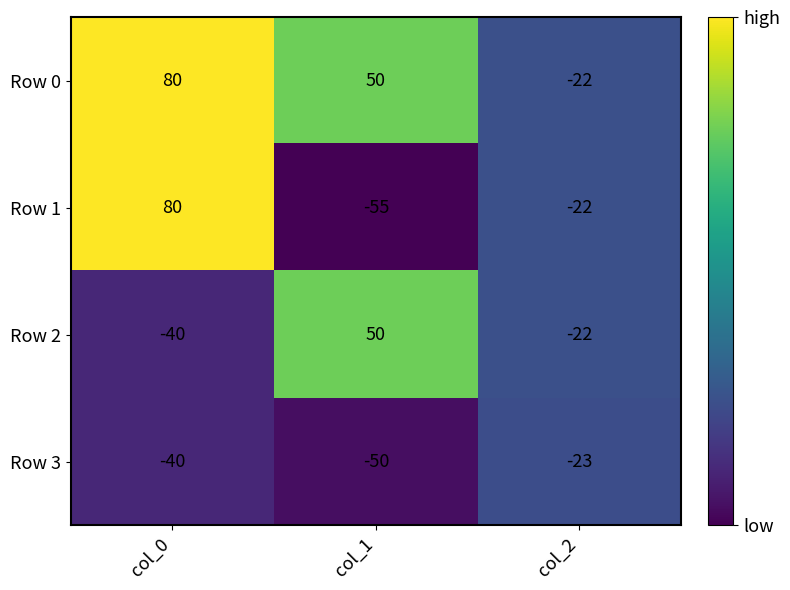

What is the highest value of the Row 1 series?

80